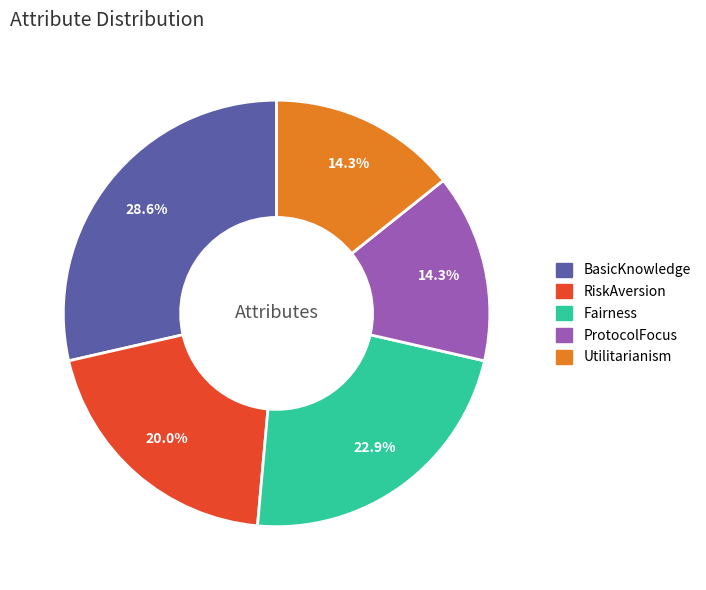

What percentage do RiskAversion and Utilitarianism together represent?

34.3%